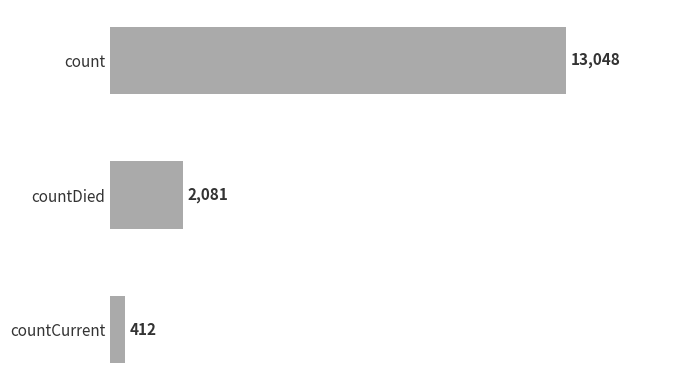

What is the smallest value displayed?

412